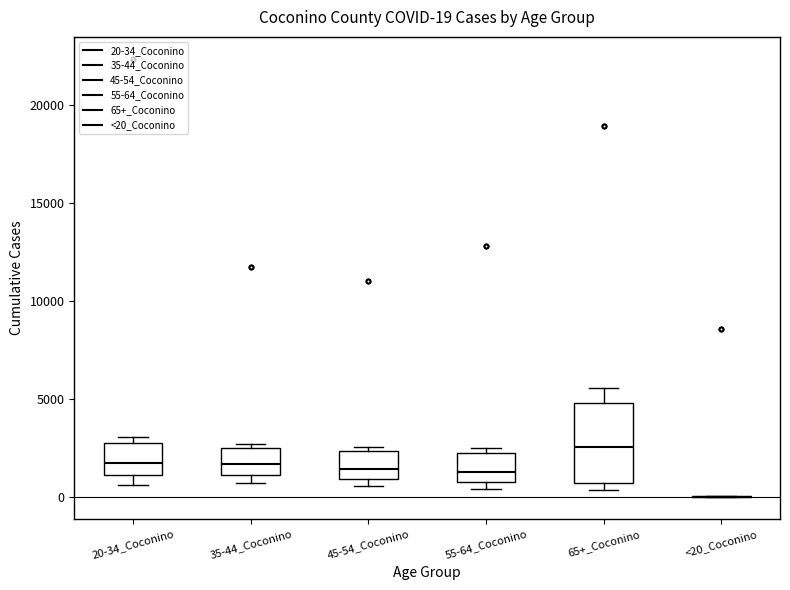

Comparing the boxes themselves (not the whiskers), which one is the tallest?

65+_Coconino